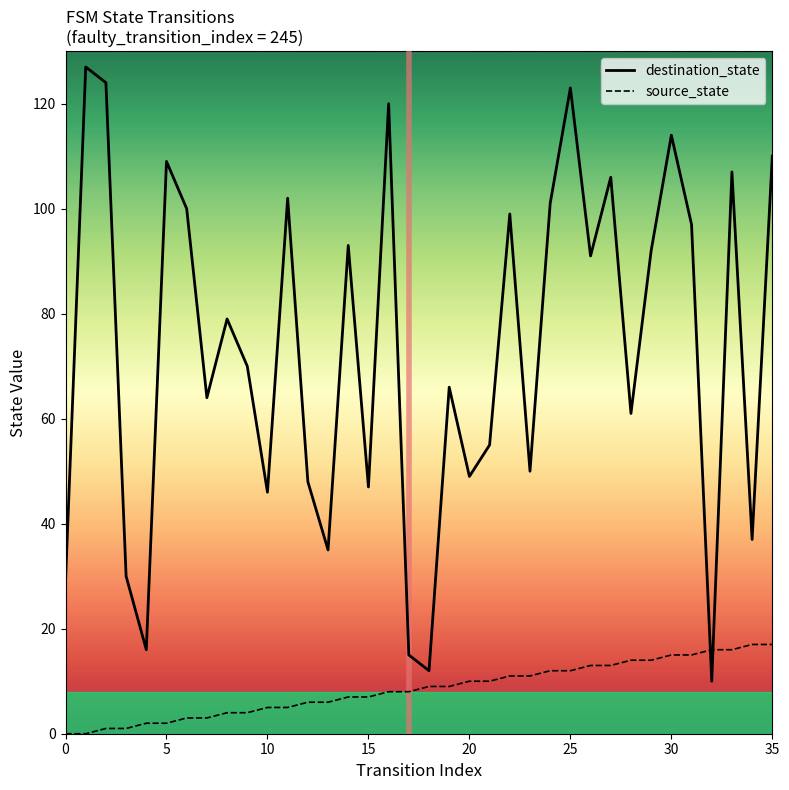

True or false: source_state and destination_state cross at least once.

True